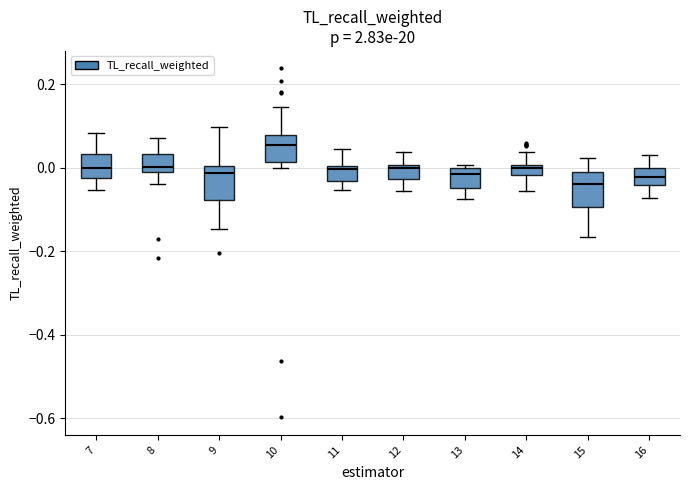

Where does the median line of the box at x = 15 sit on the y-axis? The values are not printed on the chart, so give them approximately, as read against the axis.

-0.04